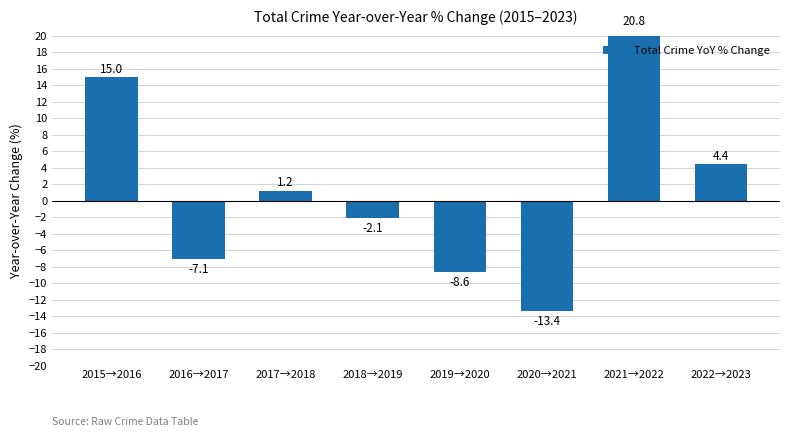

What is the value of the 8th bar from the left?

4.4